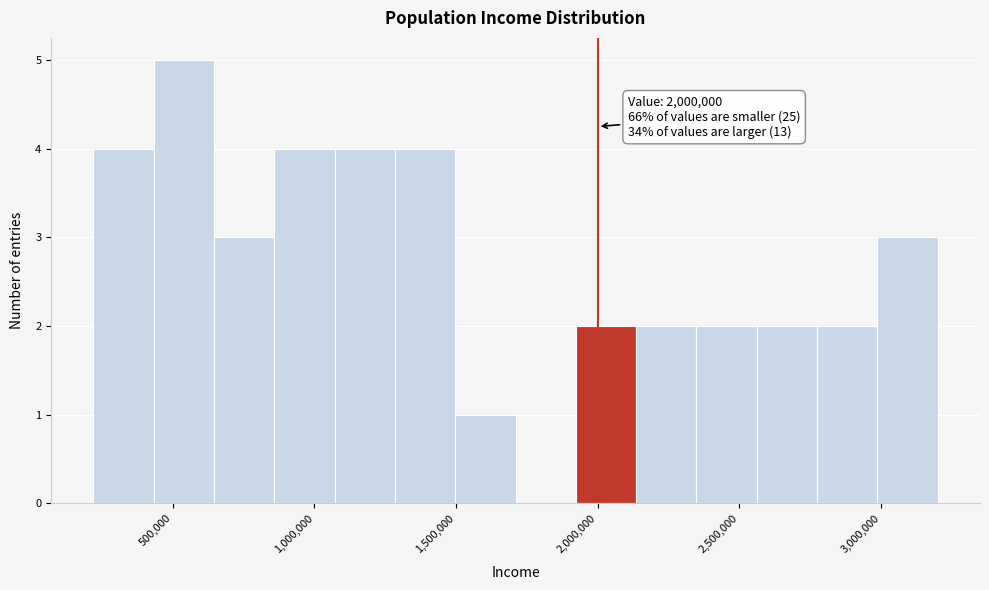

Over which range of the x-axis is the bar tallest?

450000 to 650000